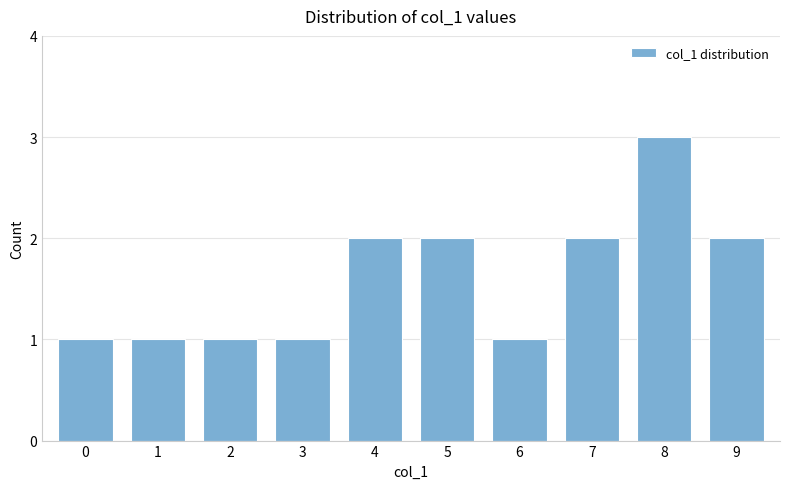

What is the sum of all values?

16